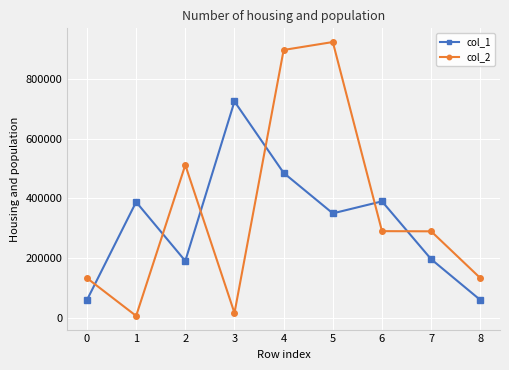

True or false: col_1 has more than 1 points higher than both neighbors.

True